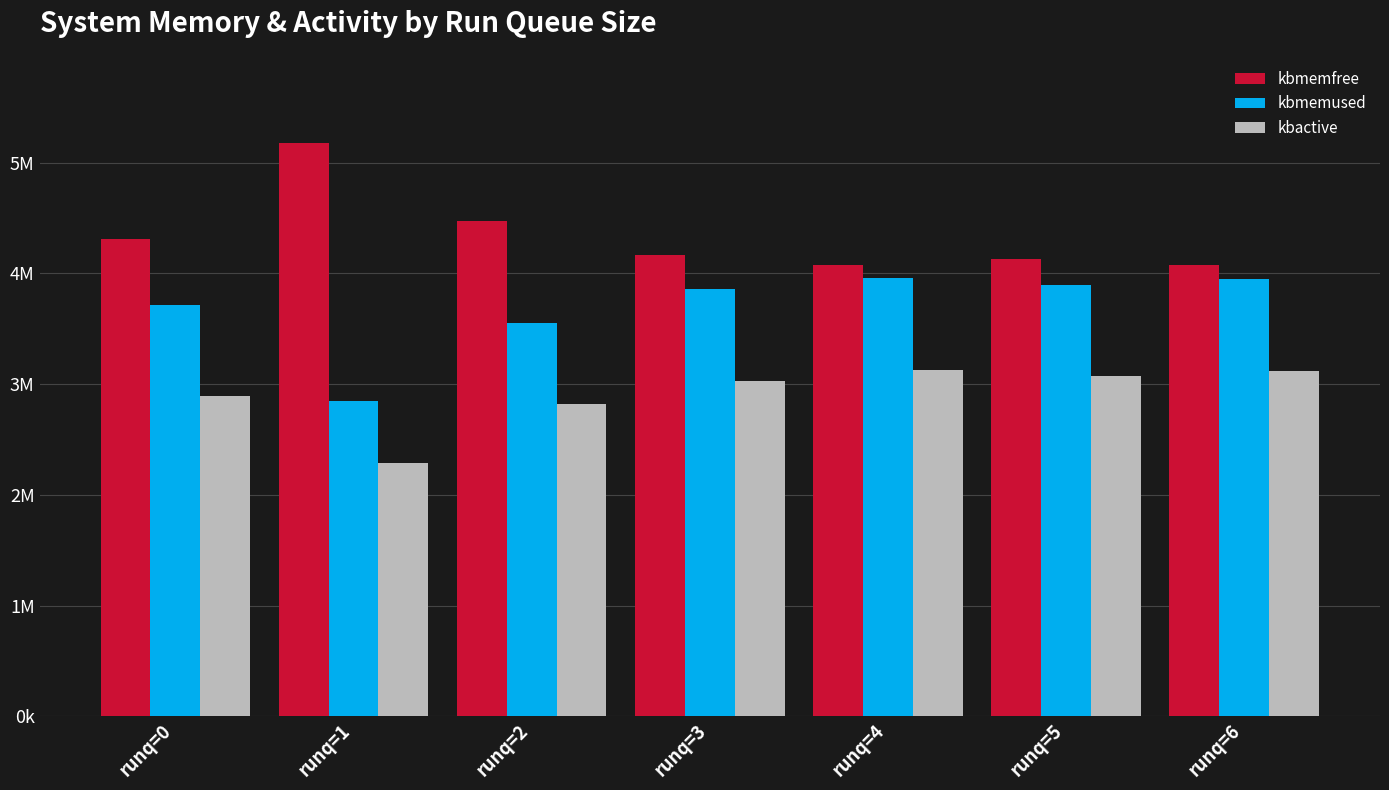

What is the sum of all kbactive values?

20349940